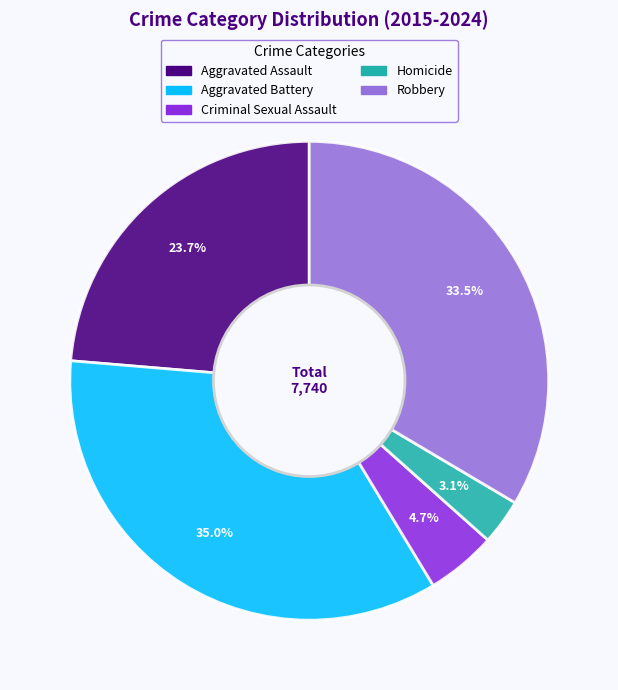

Is there a majority slice in this chart?

No